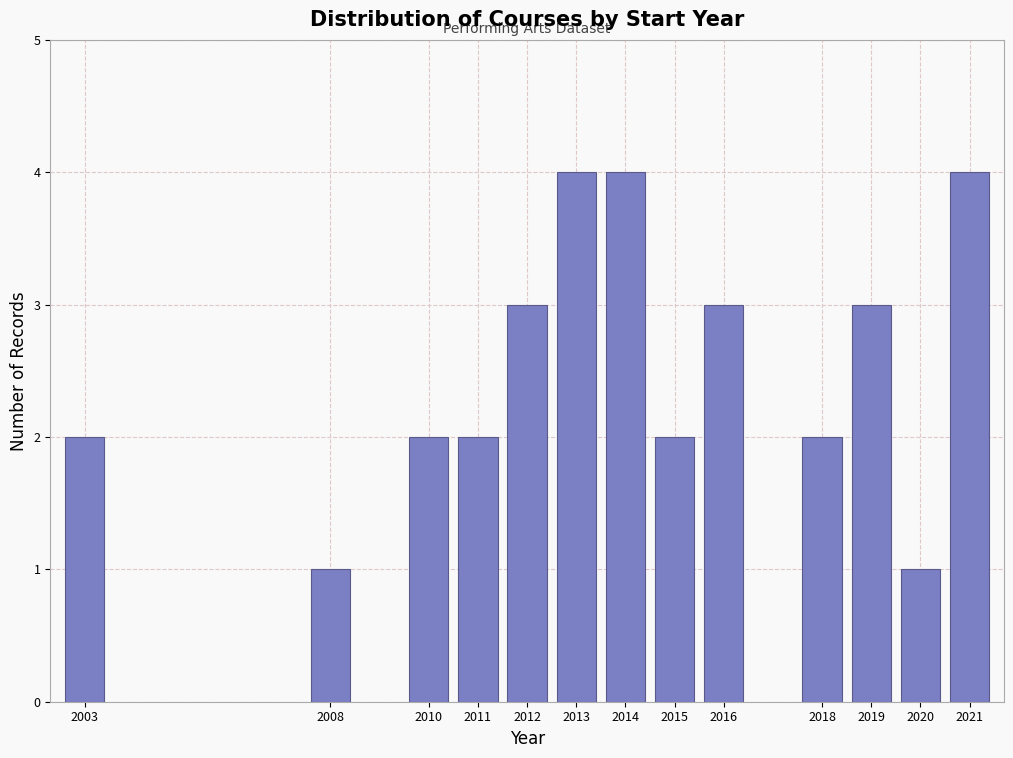

Reading left to right, transcribe all the data shown in this chart.

2	1	2	2	3	4	4	2	3	2	3	1	4